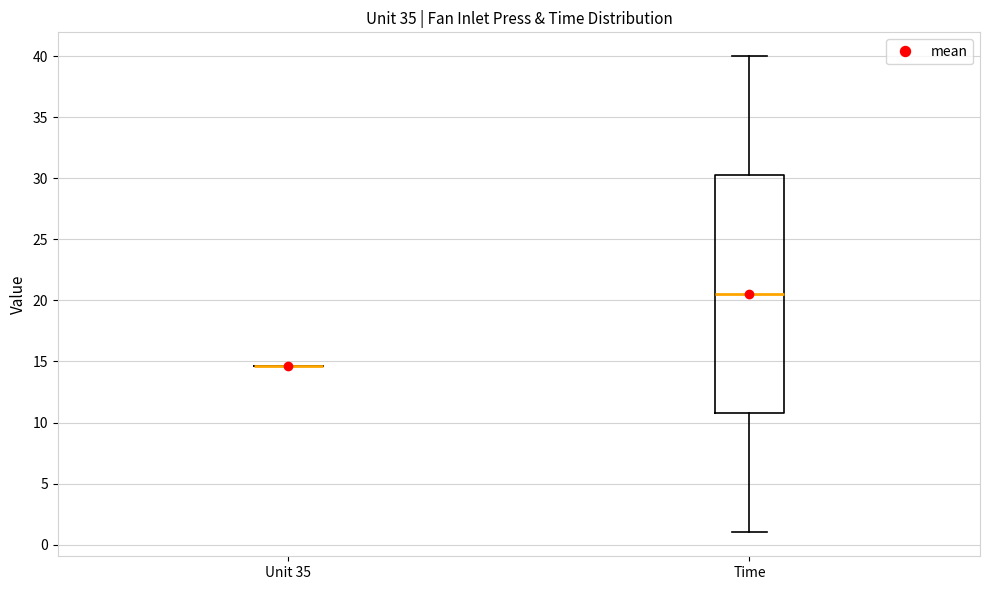

Reading left to right, transcribe this box plot: for each box, give where its median line is, the range the box spans, and where its two whiskers end, as read against the y-axis. The values are not printed on the chart, so give them approximately, as read against the axis.

Unit 35: box collapsed to a line at 14.5, whiskers 14.5 to 14.5
Time: median 20.5, box 11.0 to 30.5, whiskers 1.0 to 40.0